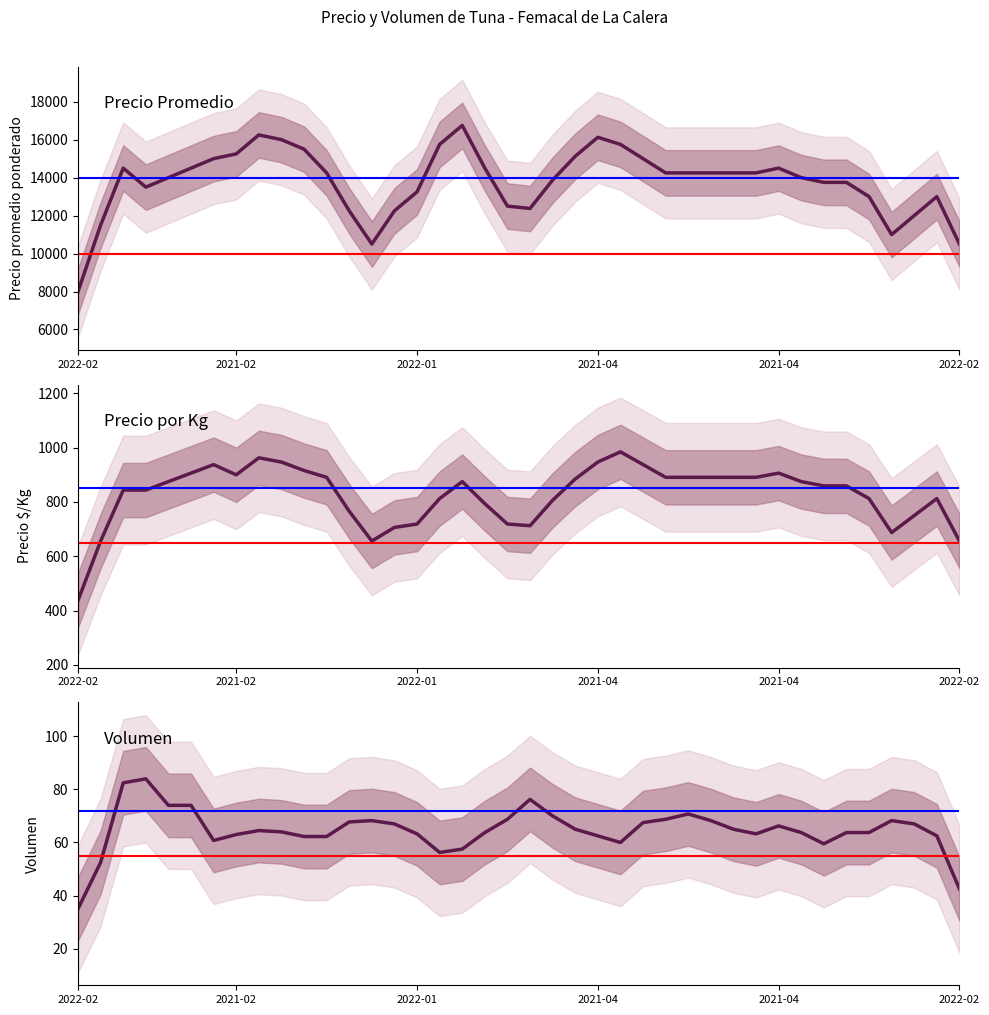

What is the sum of the Volumen values at 26 and 31?

135.0